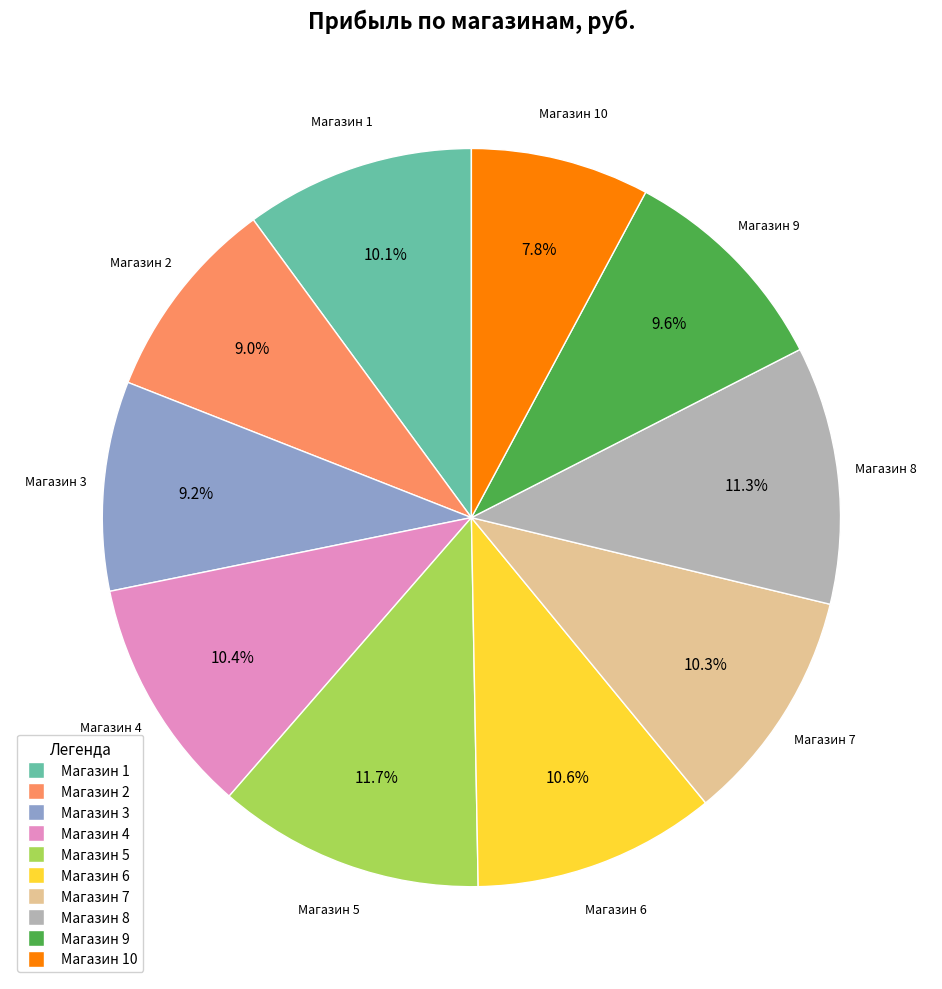

Does any single category account for the majority?

No